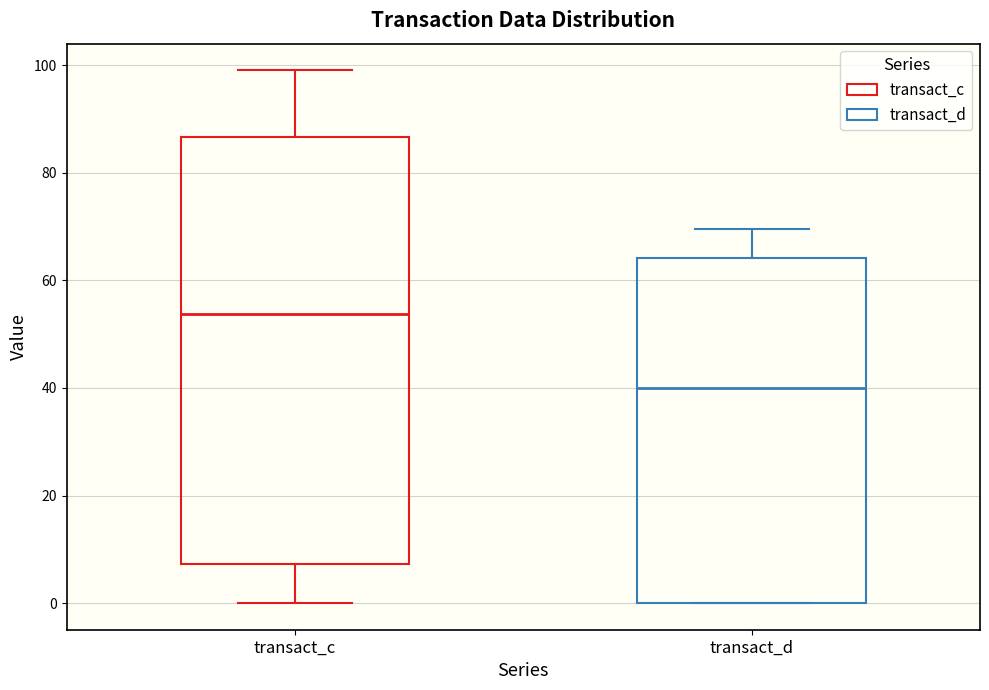

Reading left to right, transcribe this box plot: for each box, give where its median line is, the range the box spans, and where its two whiskers end, as read against the y-axis. The values are not printed on the chart, so give them approximately, as read against the axis.

transact_c: median 54, box 8 to 86, whiskers 0 to 100
transact_d: median 40, box 0 to 64, whiskers 0 to 70